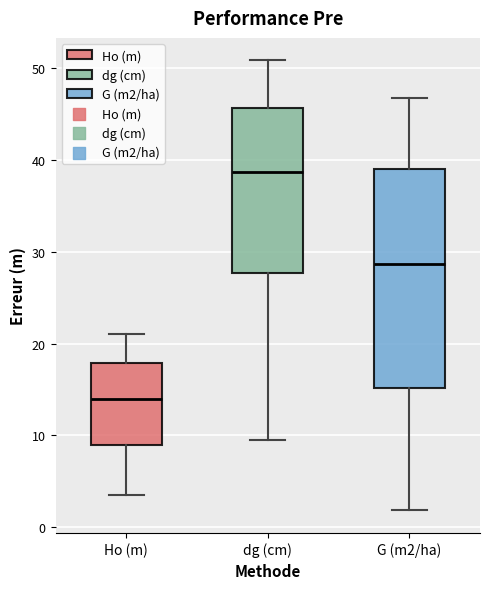

Which box's median line is the lowest?

Ho (m)